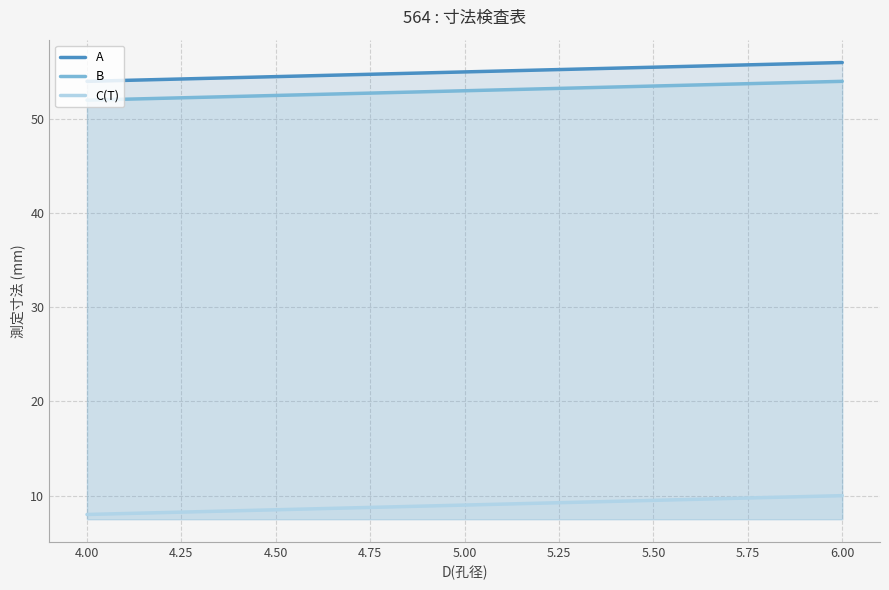

What is the average value of the A series?

55.0